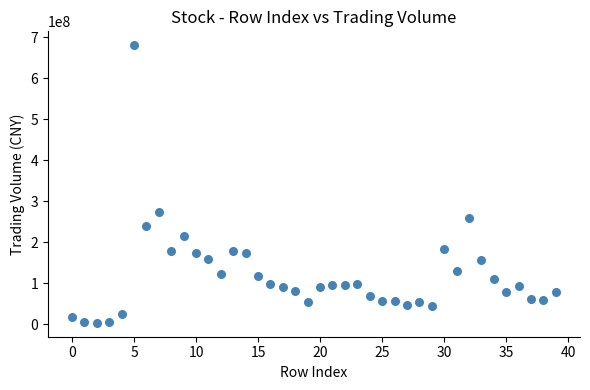

What Y value in the scatter plot is closest to 341681736?

272328752.0